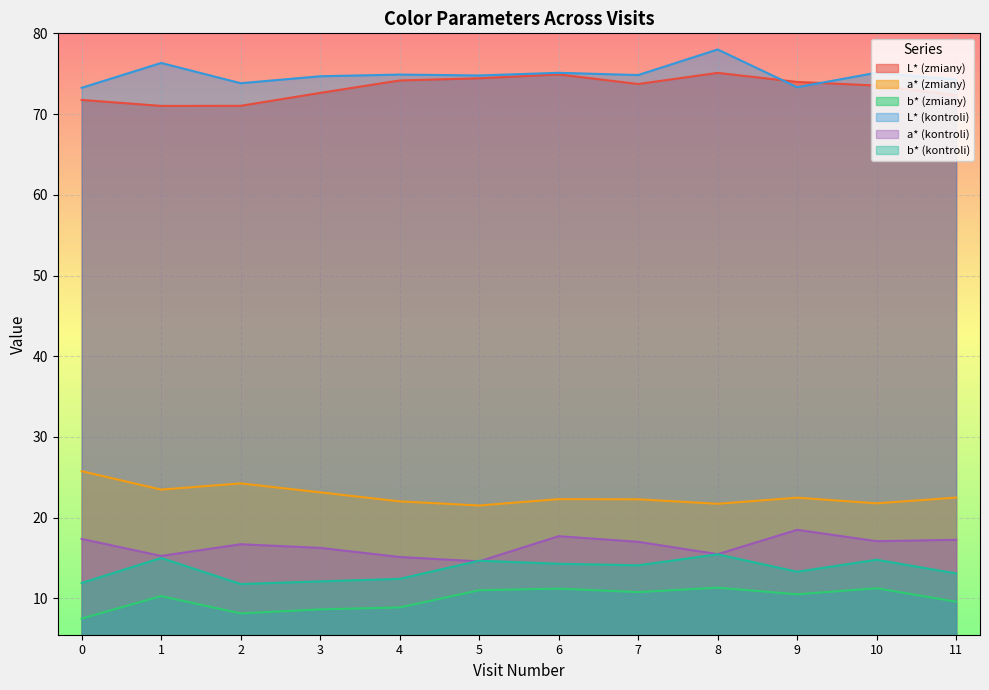

True or false: a* (kontroli) and L* (zmiany) intersect in this chart.

False